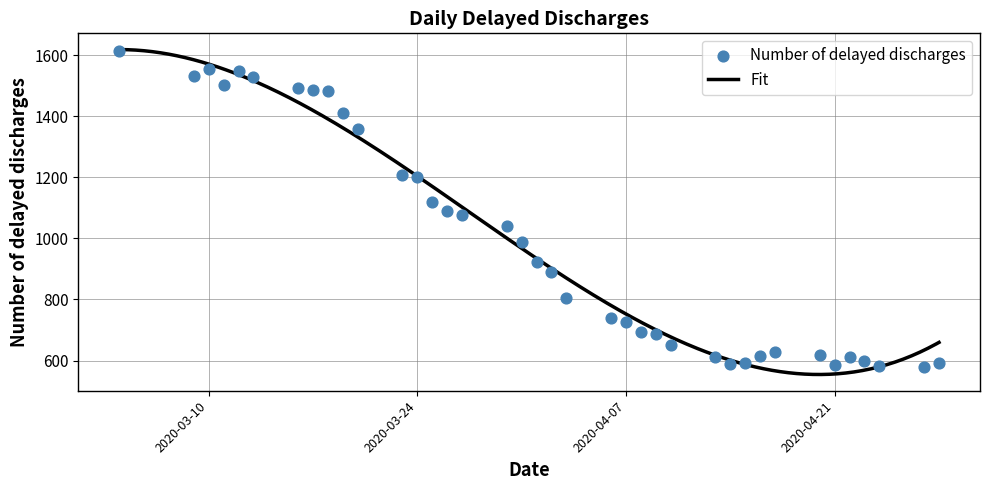

Between 2020-03-04 and 2020-04-03, which is larger?

2020-03-04